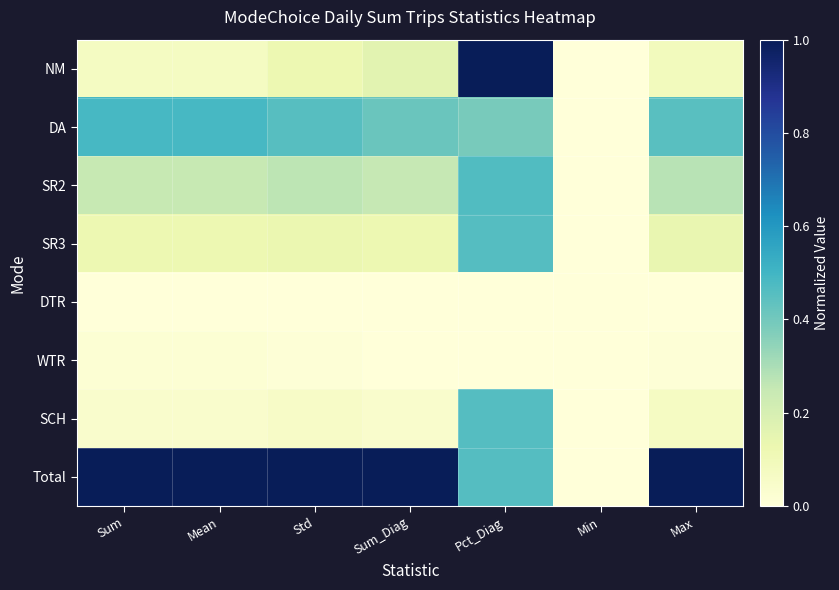

Rank the series at Sum_Diag from lowest to highest value.

DTR, WTR, SCH, SR3, NM, SR2, DA, Total